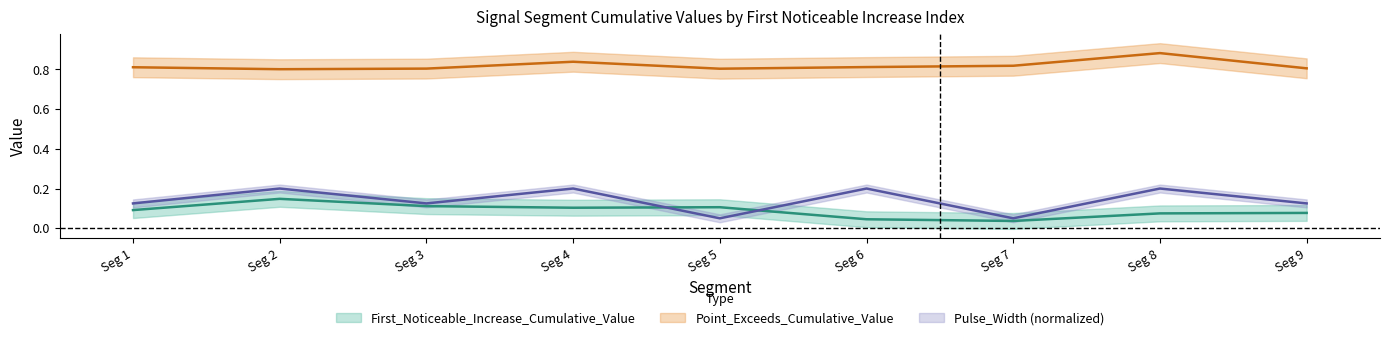

Reading left to right, extract all data points from this chart.

First_Noticeable_Increase_Cumulative_Value: 0.1	0.1	0.1	0.1	0.1	0.0	0.0	0.1	0.1
Point_Exceeds_Cumulative_Value: 0.8	0.8	0.8	0.8	0.8	0.8	0.8	0.9	0.8
Pulse_Width: 0.1	0.2	0.1	0.2	0.1	0.2	0.1	0.2	0.1